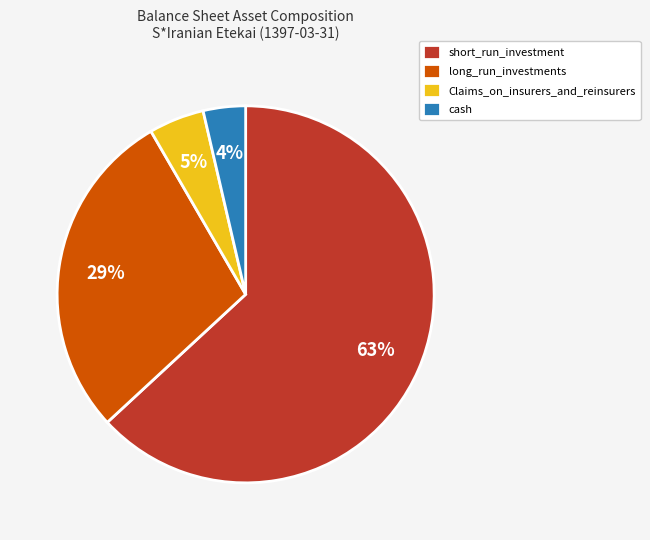

What is the ratio of the value at cash to the value at long_run_investments?

0.1